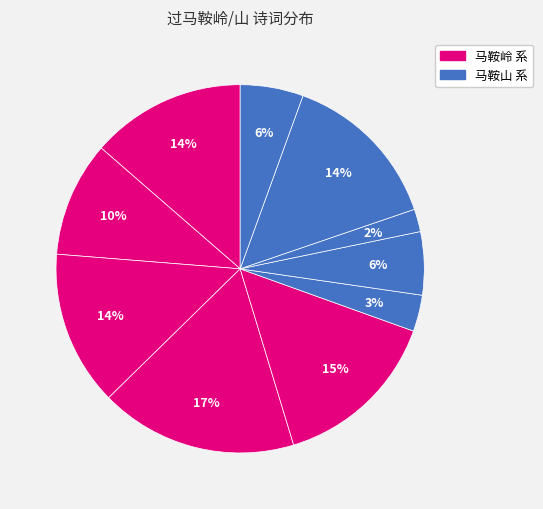

How many segments does this pie chart have?

10